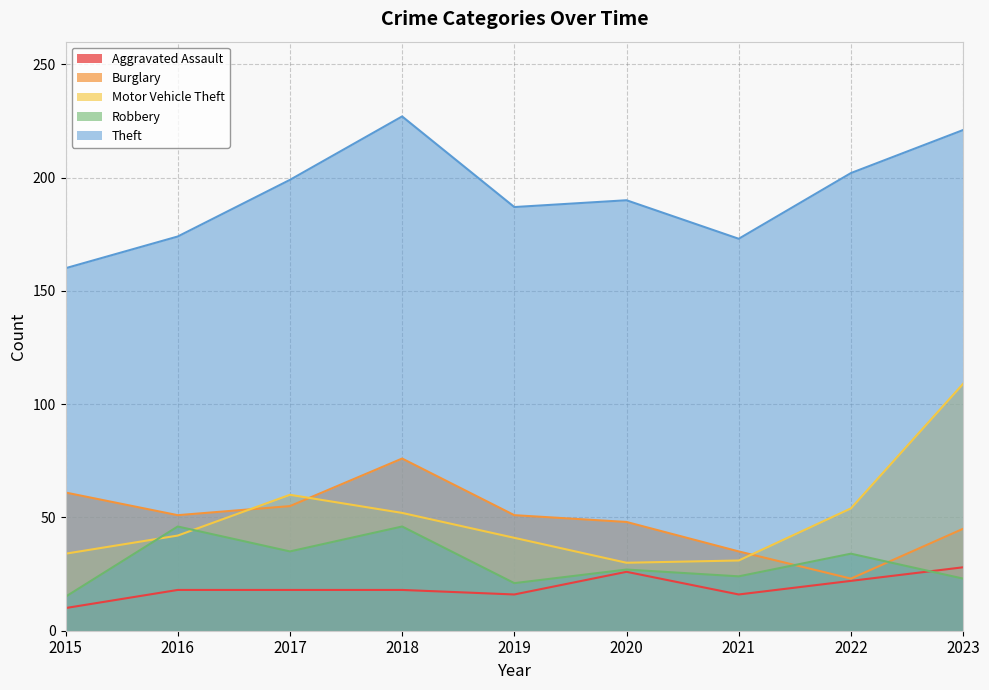

What is the difference between the second highest and second lowest values in the Theft series?

48